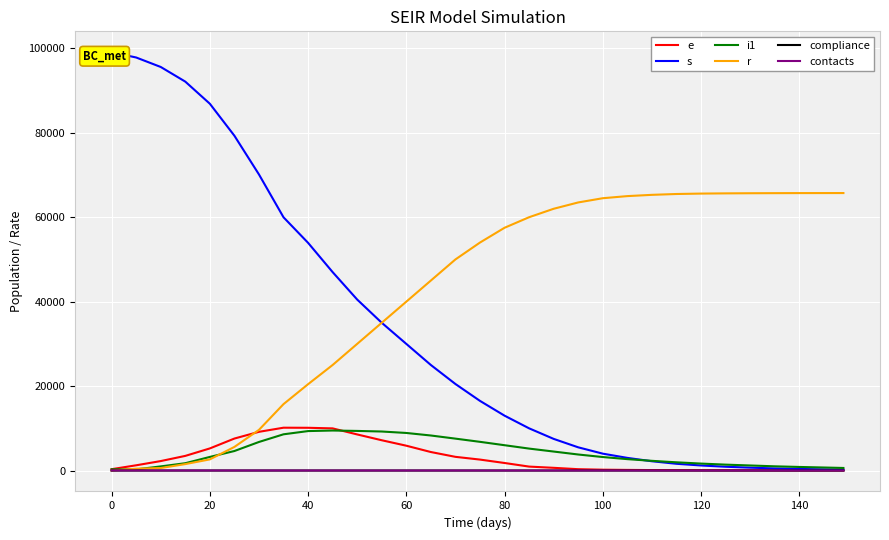

At how many categories does at least one series exceed 14318?

31